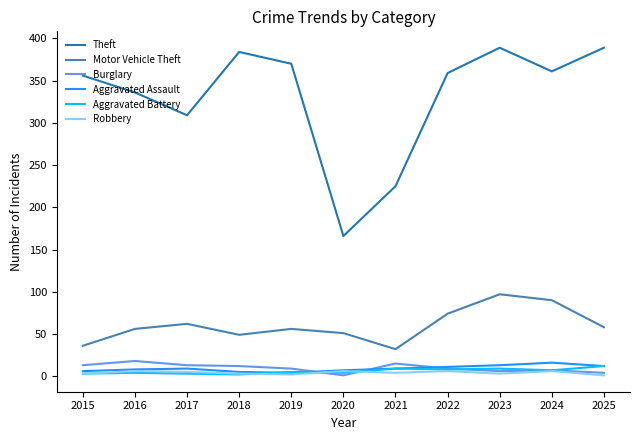

True or false: Theft and Burglary intersect in this chart.

False